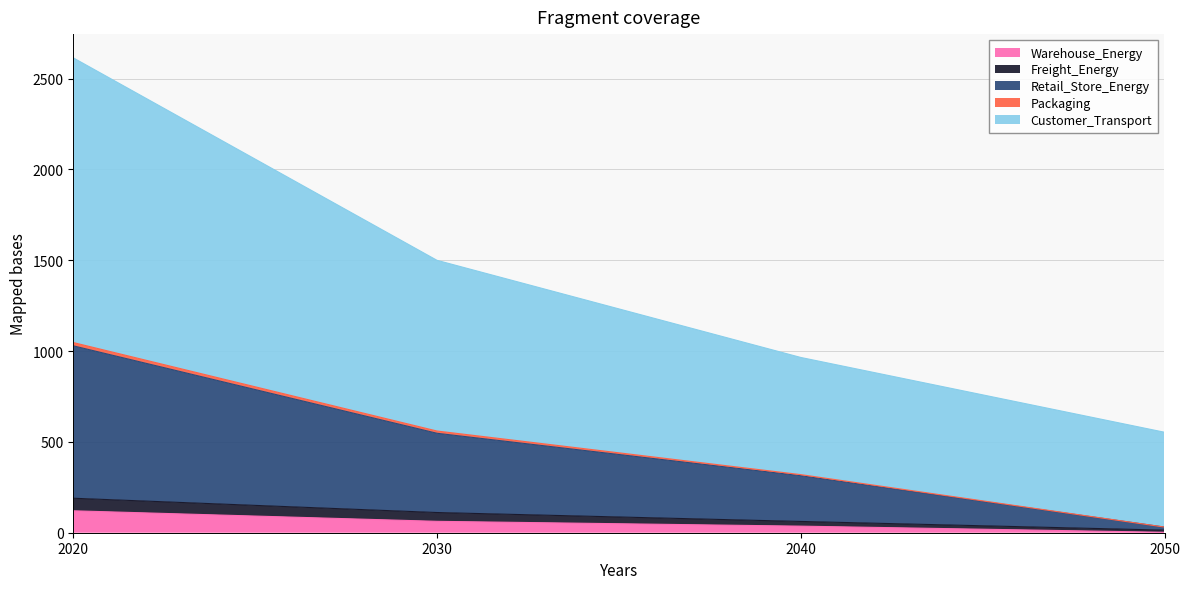

Reading left to right, extract all data points from this chart.

Warehouse_Energy: 120.7	62.8	36.2	2.4
Freight_Energy: 189.8	111.2	62.1	14.3
Retail_Store_Energy: 1029.0	547.6	313.8	31.0
Packaging: 1047.0	560.0	319.9	31.0
Customer_Transport: 2614.5	1499.8	965.0	553.2